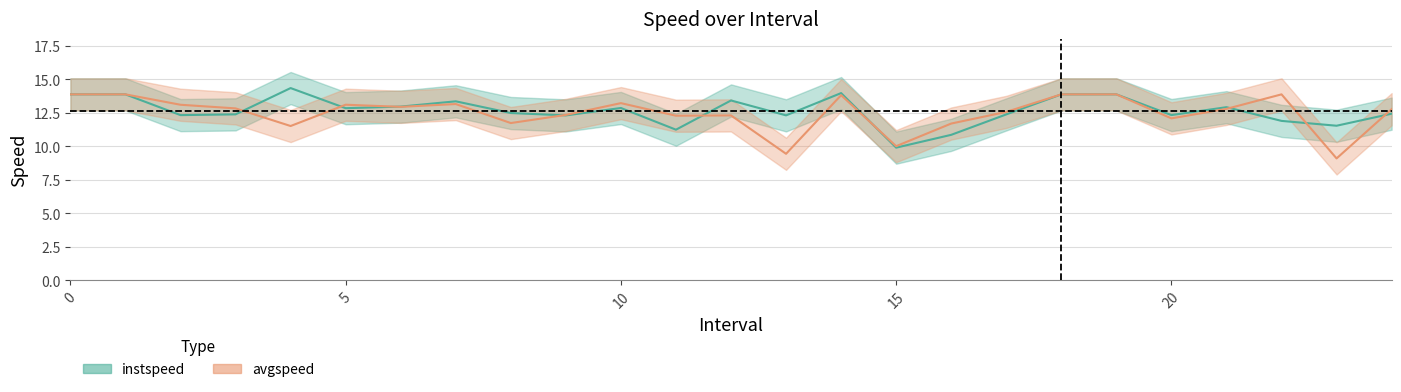

Is it true that instspeed equals 21.8 at 20.0?

False